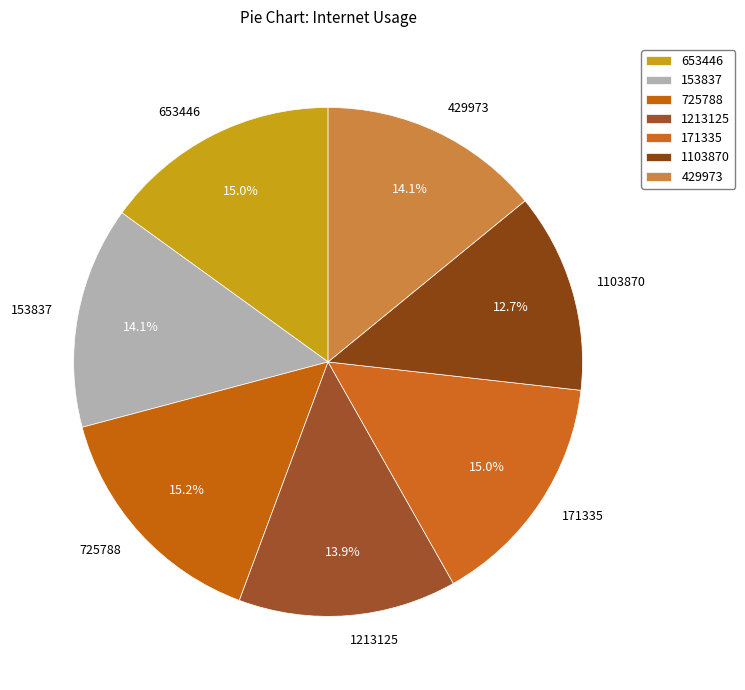

To the nearest percent, what portion does 1103870 represent?

13%